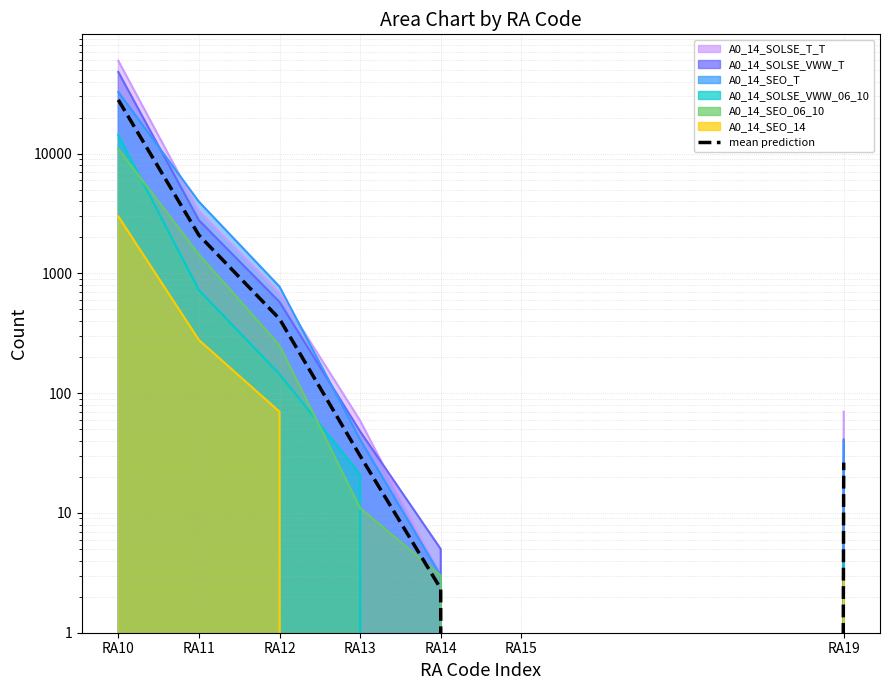

How many data points are above 30?

3